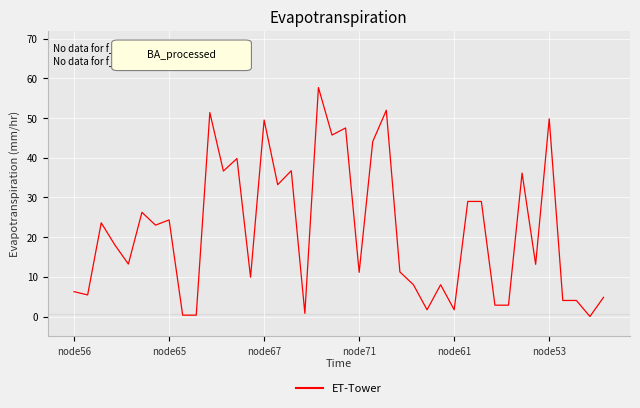

How many values are below 18?

20